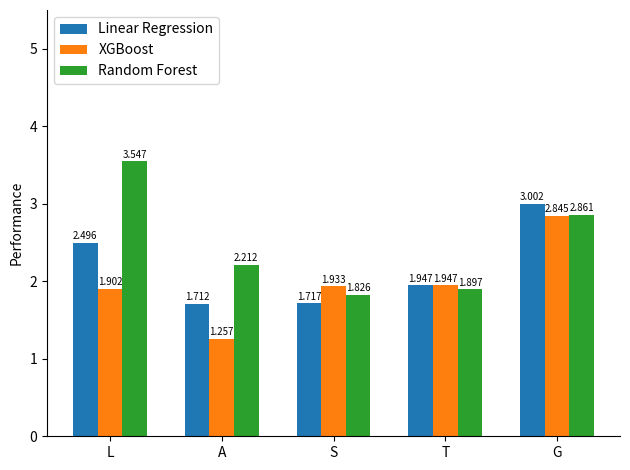

At S, list the series in order from smallest to largest.

Linear Regression, Random Forest, XGBoost